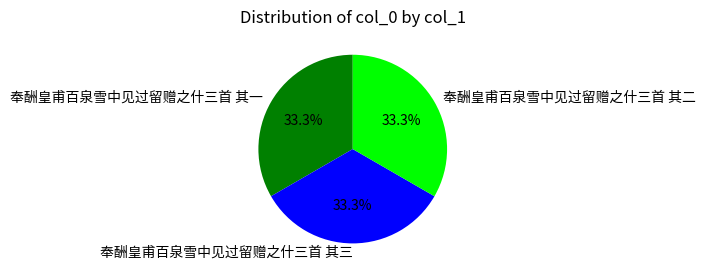

Does any single category account for the majority?

No